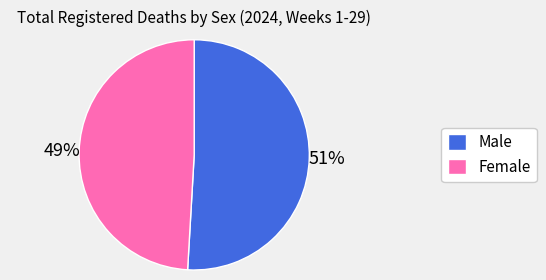

What is the ratio of the value at Female to the value at Male?

1.0